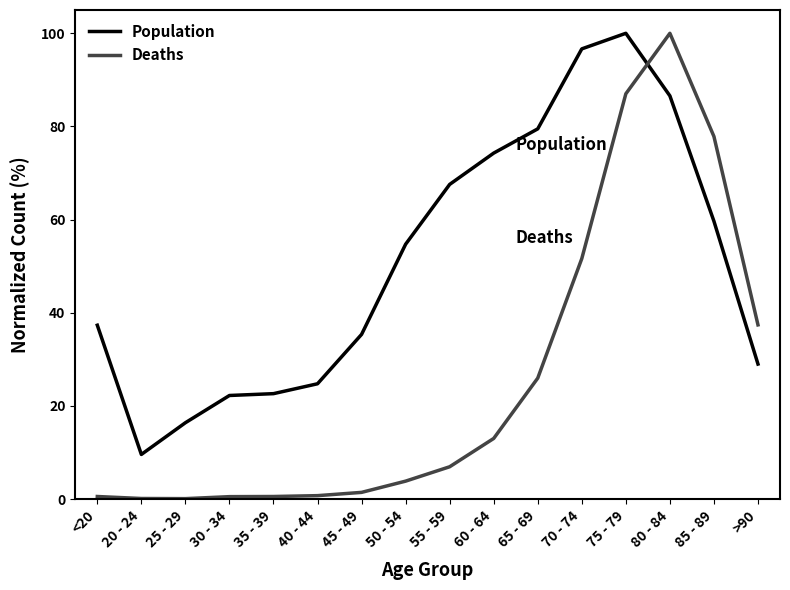

What is the total value across all series at 25 - 29?

16.5